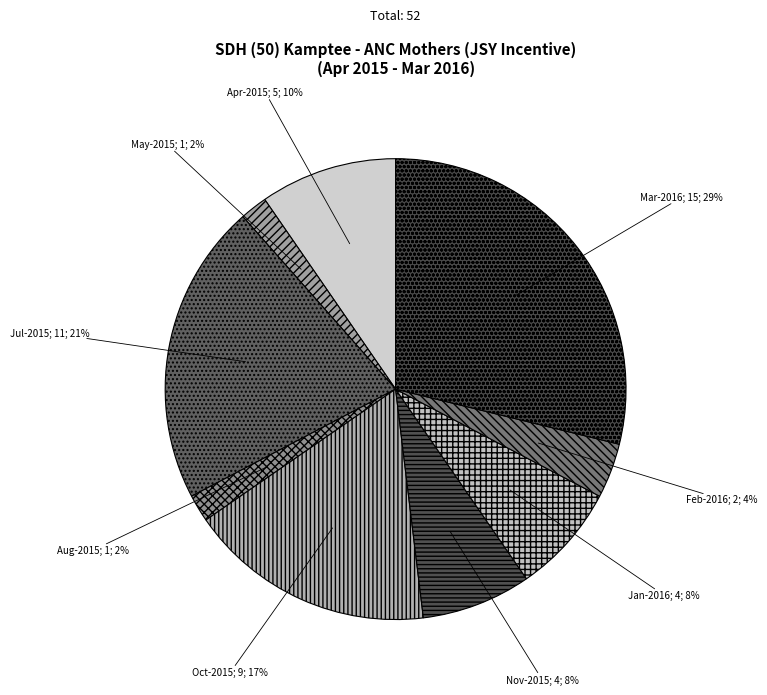

How many segments does this pie chart have?

9